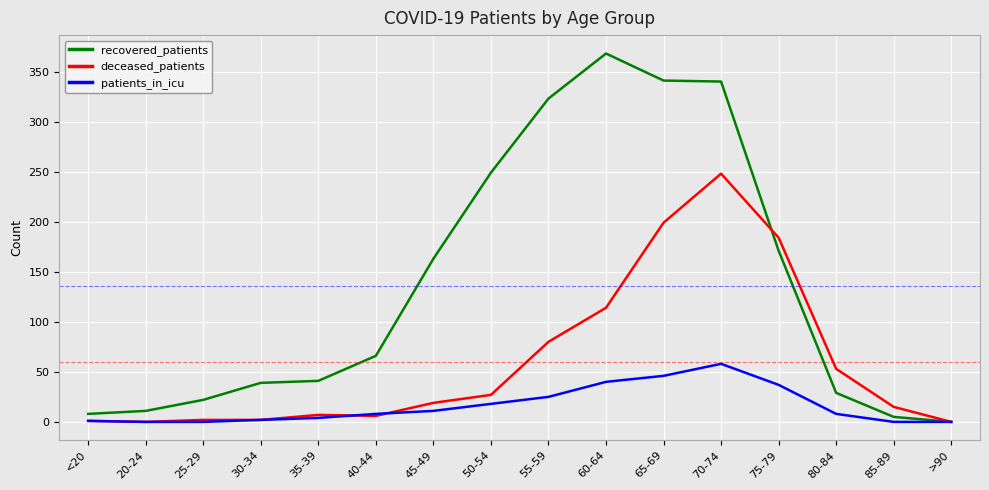

Rank the series at 60-64 from lowest to highest value.

patients_in_icu, deceased_patients, recovered_patients